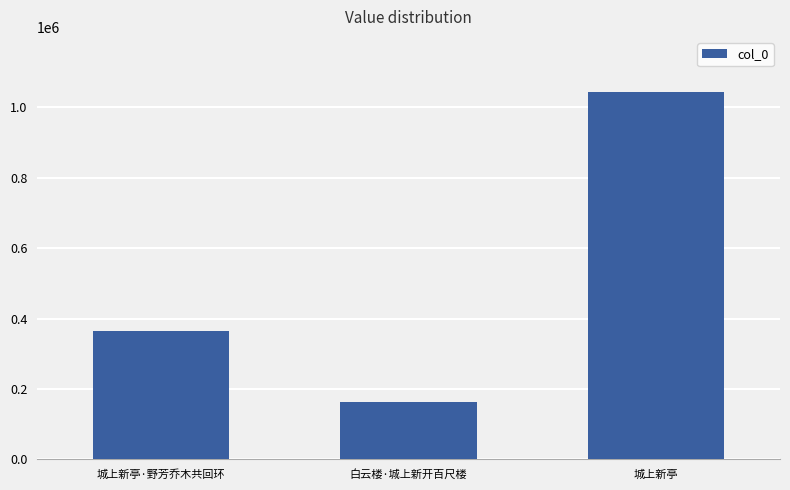

Reading right to left, what are all the values shown in this chart?

1043470	162254	363873